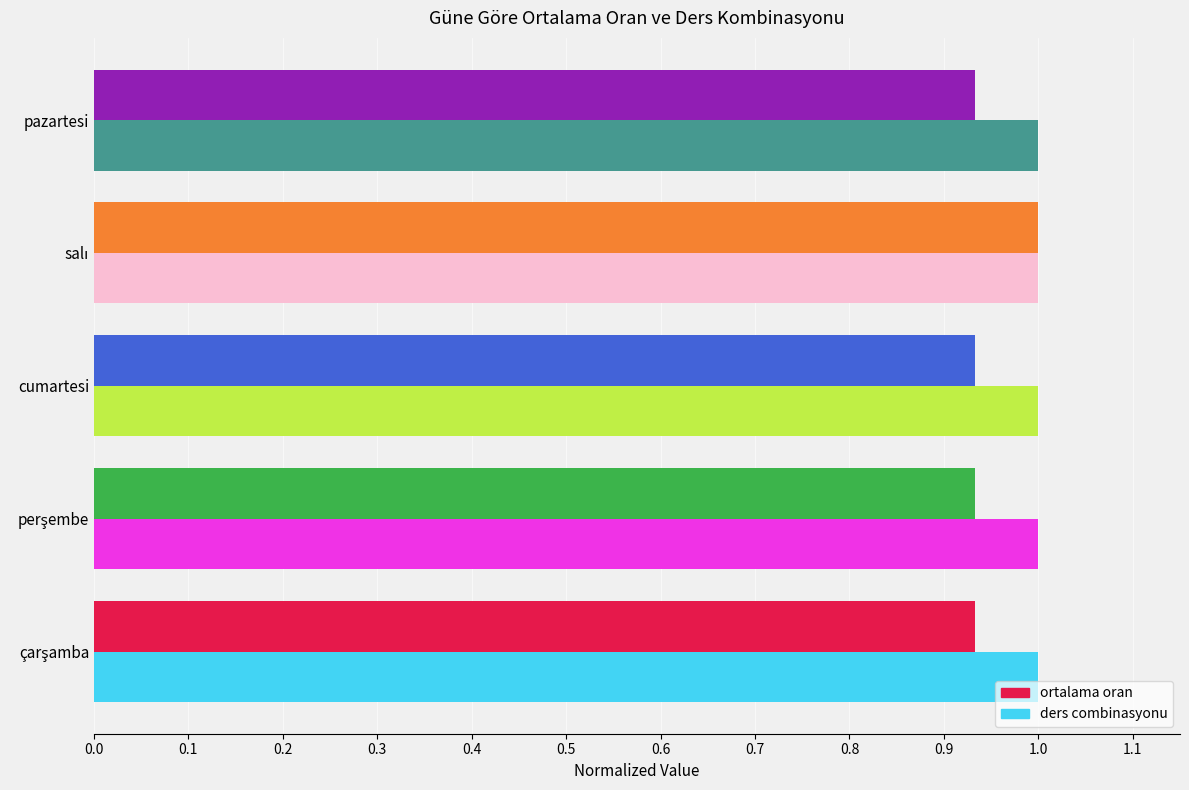

At pazartesi, list the series in order from smallest to largest.

ortalama oran, ders combinasyonu